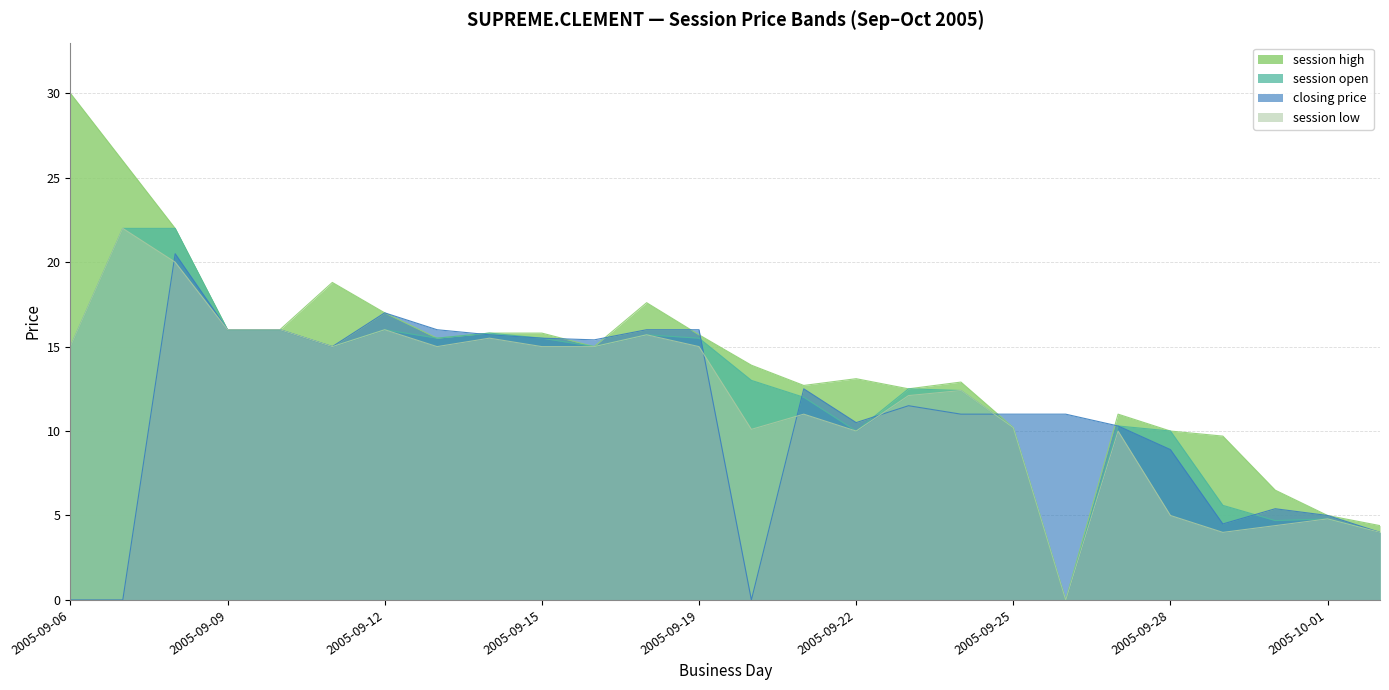

Which series has the largest total across all categories?

session high